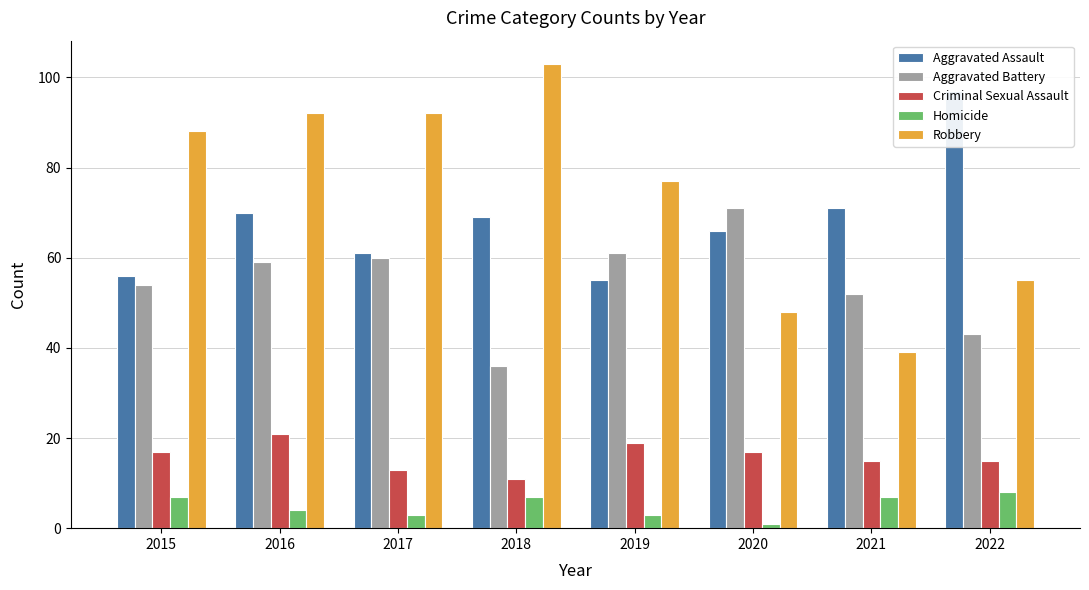

What is the difference between the highest and lowest values at 2017?

89